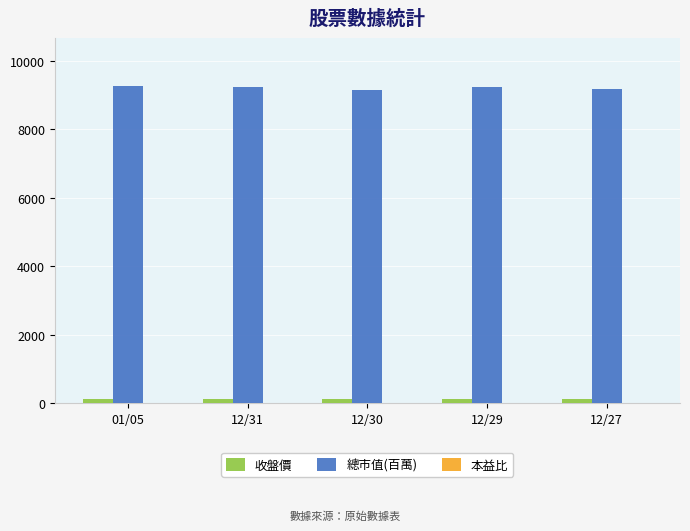

What is the sum of all 總市值(百萬) values?

46090.0